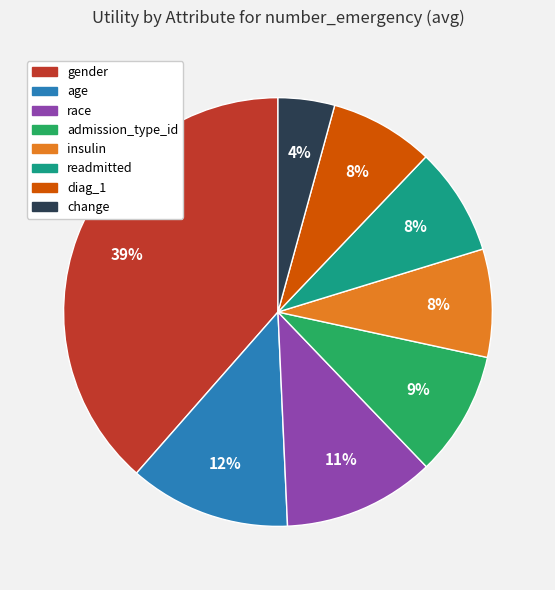

What is the largest slice in the pie chart?

gender